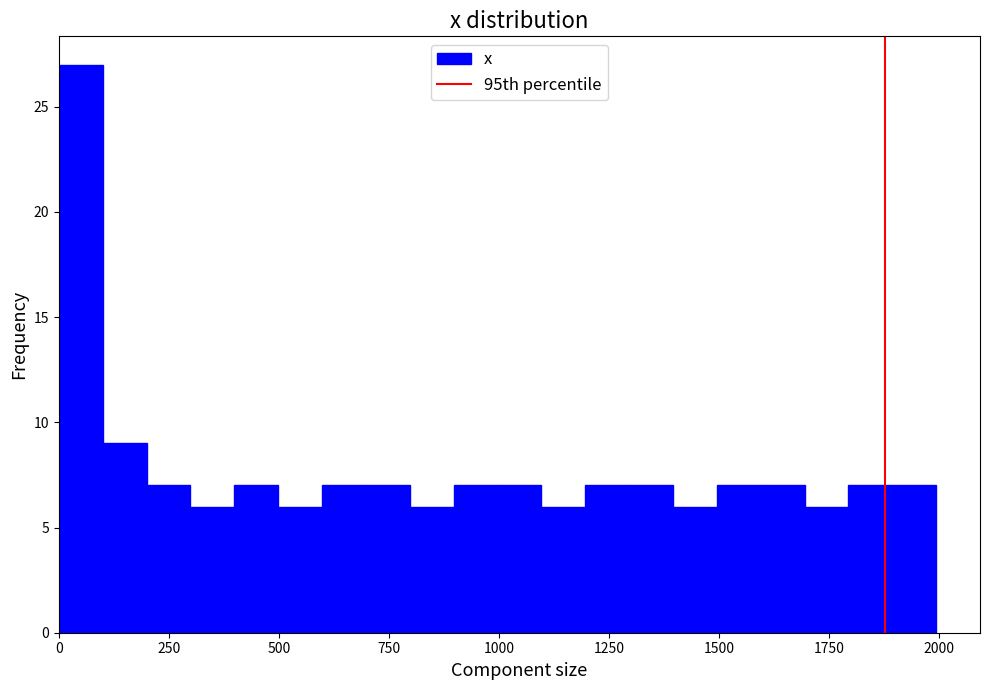

Around what value on the x-axis is the tallest bar? Give the approximate position of its centre, as read against the axis.

50